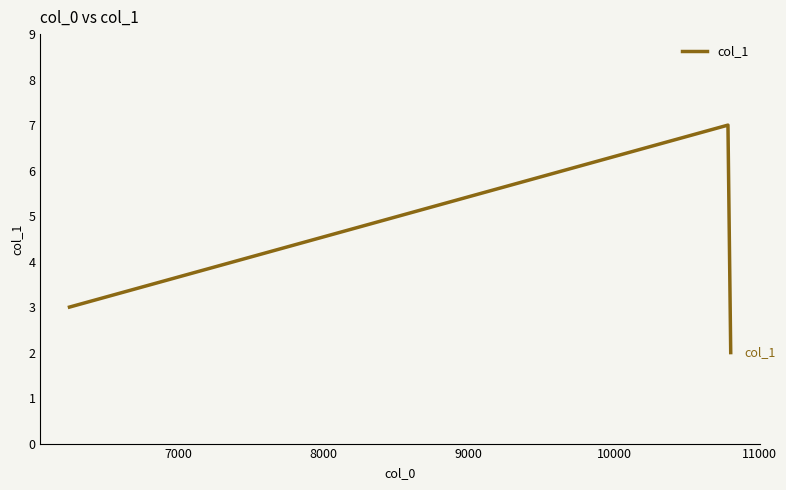

What is the greatest value displayed?

7